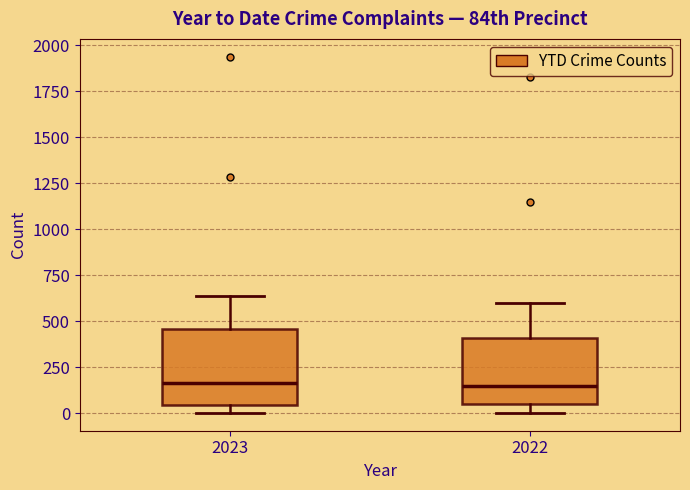

Where is the lower edge of the box at x = 2023 on the y-axis? The values are not printed on the chart, so give them approximately, as read against the axis.

50